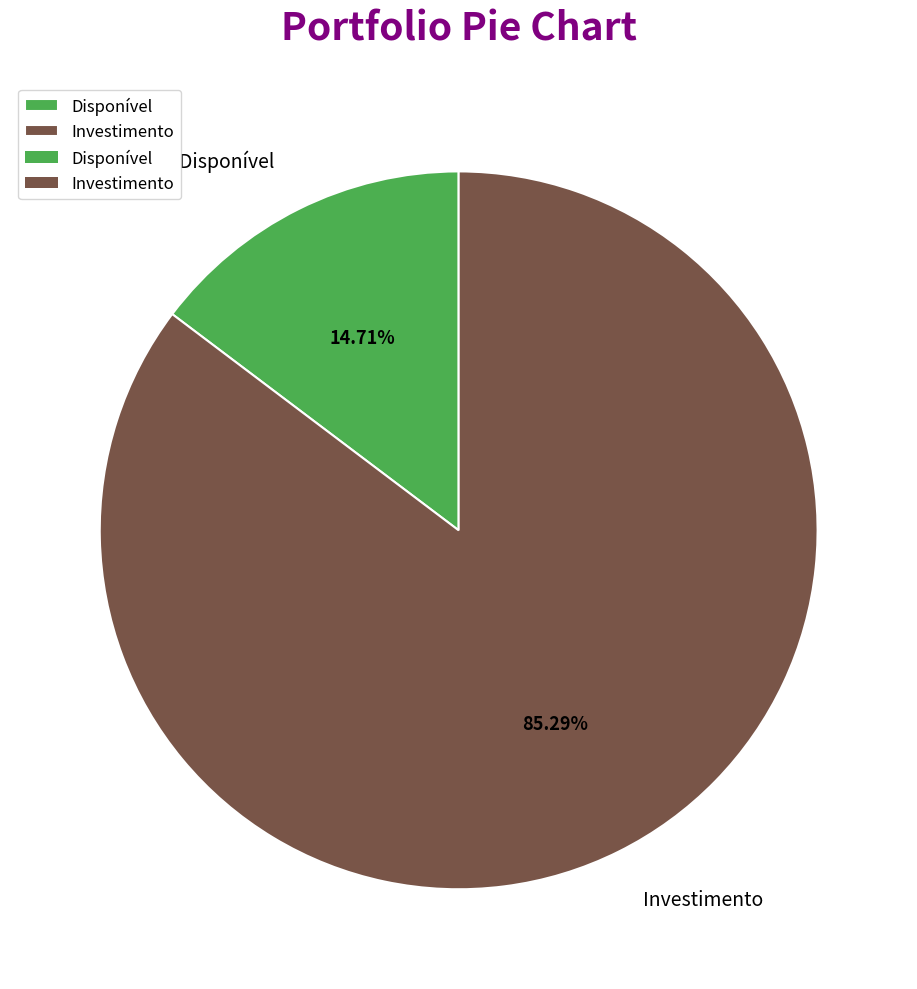

Which has a higher value, Investimento or Disponível?

Investimento